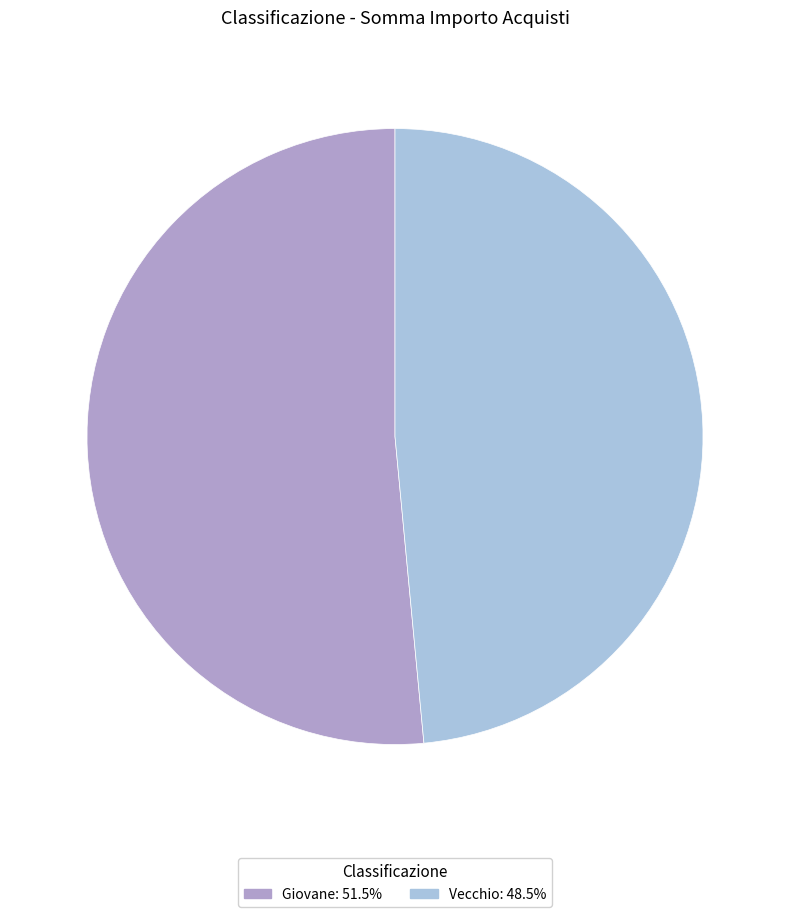

Does Giovane account for over 50% of the chart?

Yes